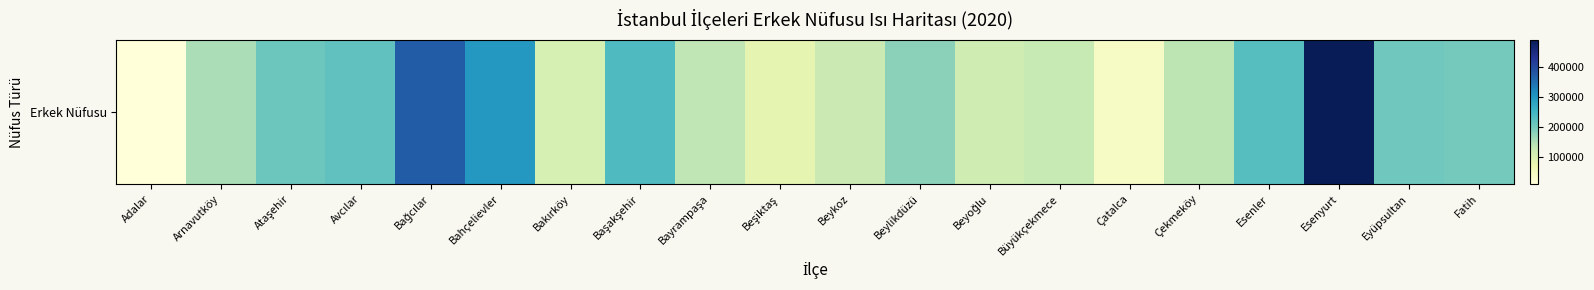

What is the sum of the values at Çatalca and Fatih?

237596